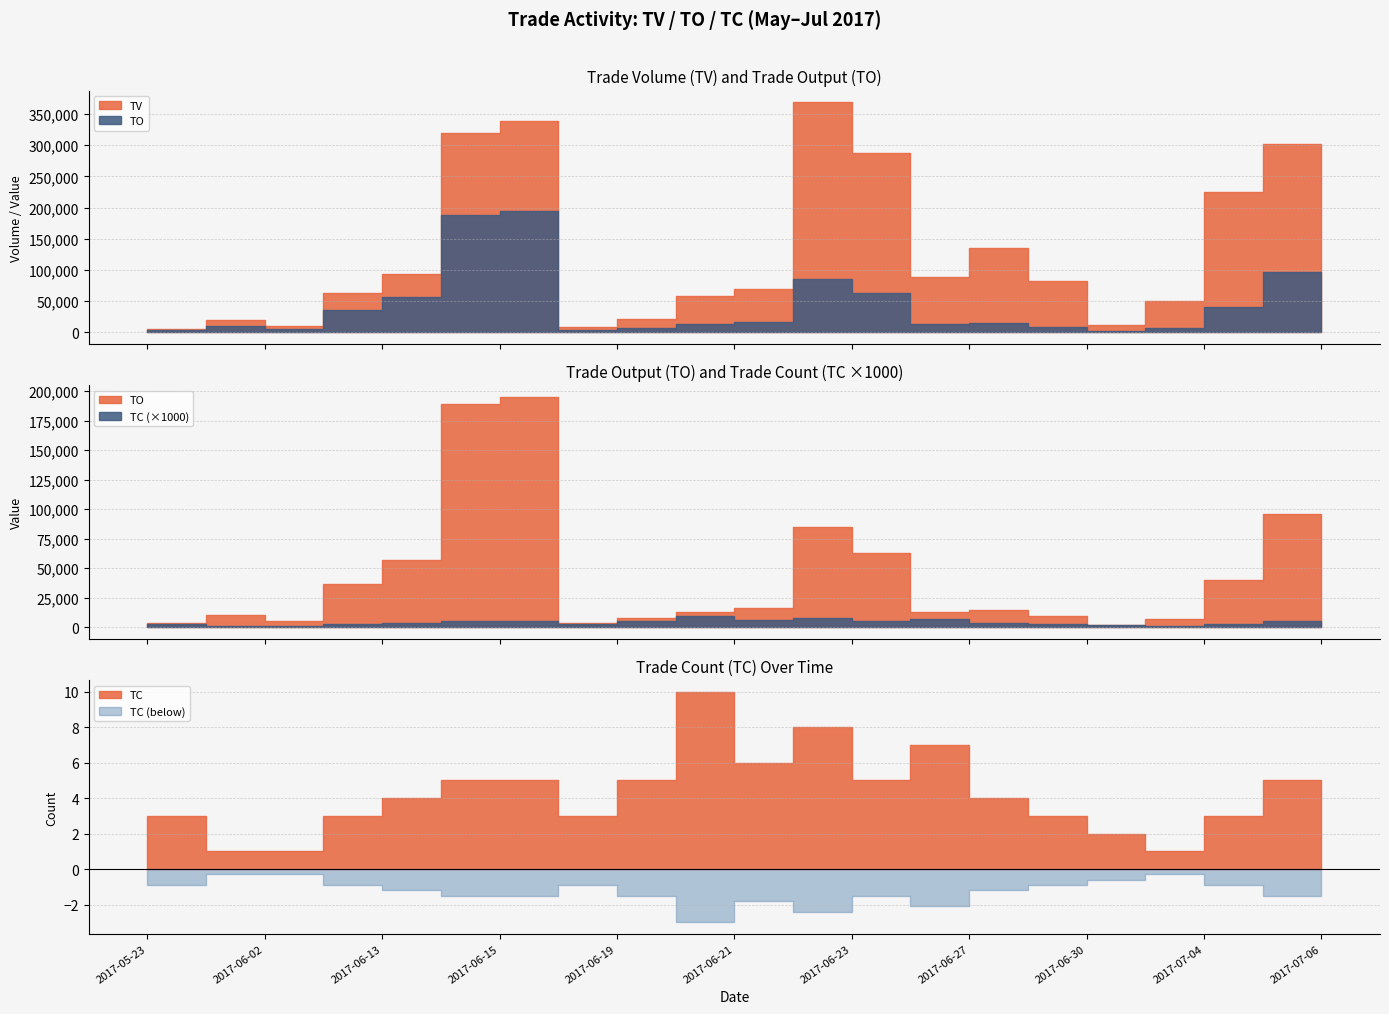

Count the TC values in the range 3 to 5.

12